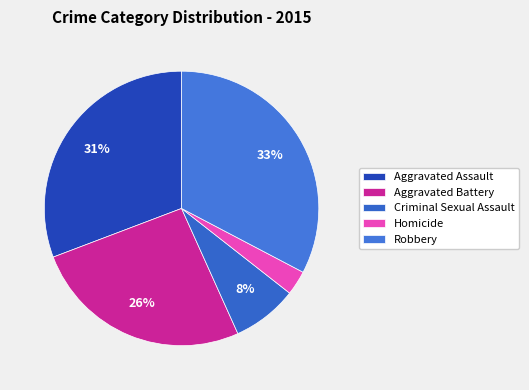

Which category has the biggest portion of the pie?

Robbery